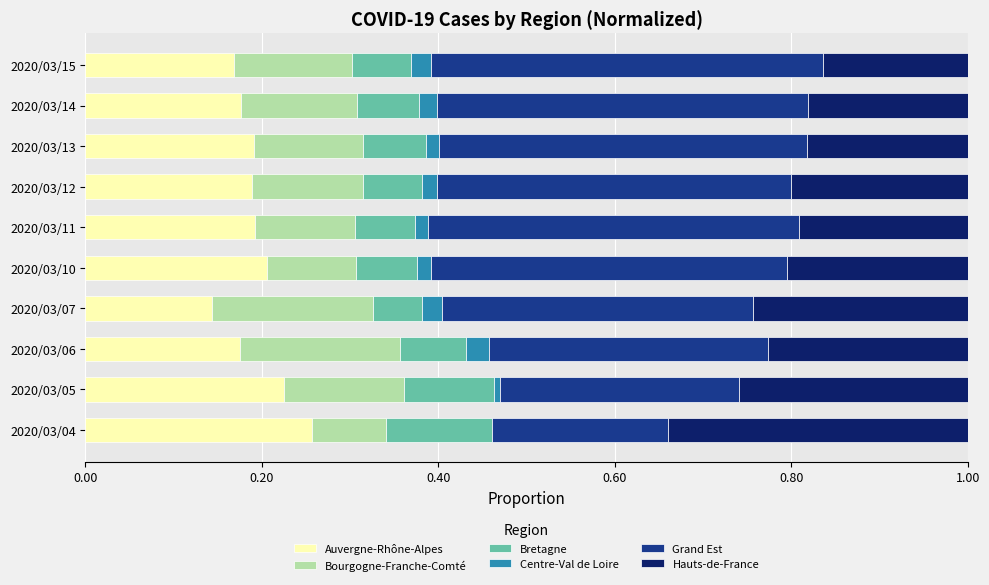

What is the total value across all series at 2020/03/04?

1.0